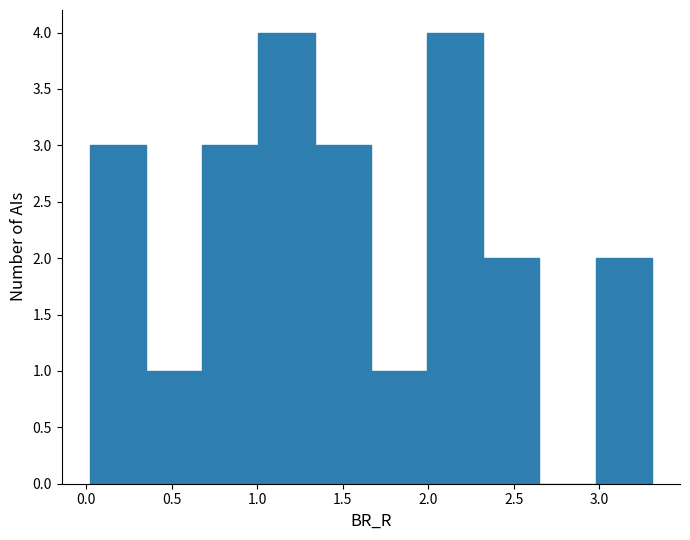

Reading left to right, list every bar in this chart as the range it spans on the x-axis followed by its height. Neither the bar edges nor the heights are printed on the chart, so give them approximately, as read against the axes.

0.00 to 0.35: 3
0.35 to 0.70: 1
0.70 to 1.00: 3
1.00 to 1.35: 4
1.35 to 1.65: 3
1.65 to 2.00: 1
2.00 to 2.30: 4
2.30 to 2.65: 2
2.65 to 3.00: 0
3.00 to 3.30: 2